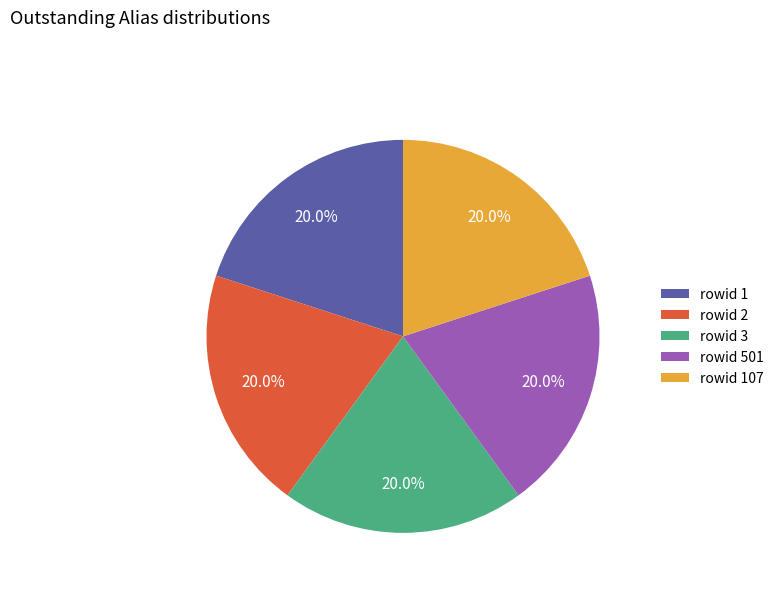

Approximately how many times larger is the value at rowid 107 compared to rowid 501?

1.0